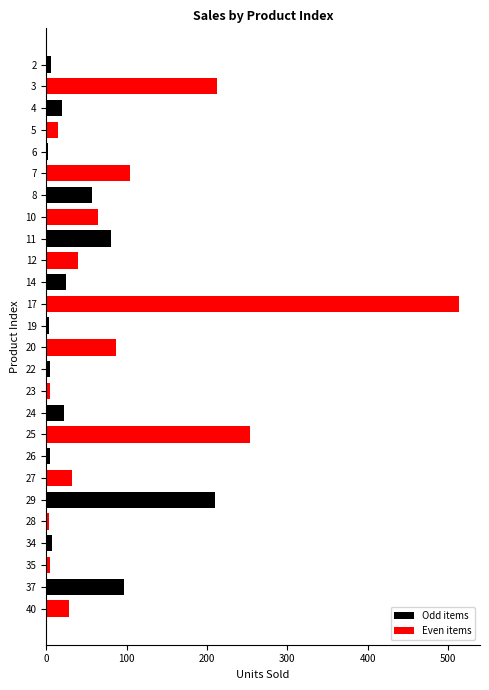

What is the ratio of the value at 40 to the value at 7?

0.3